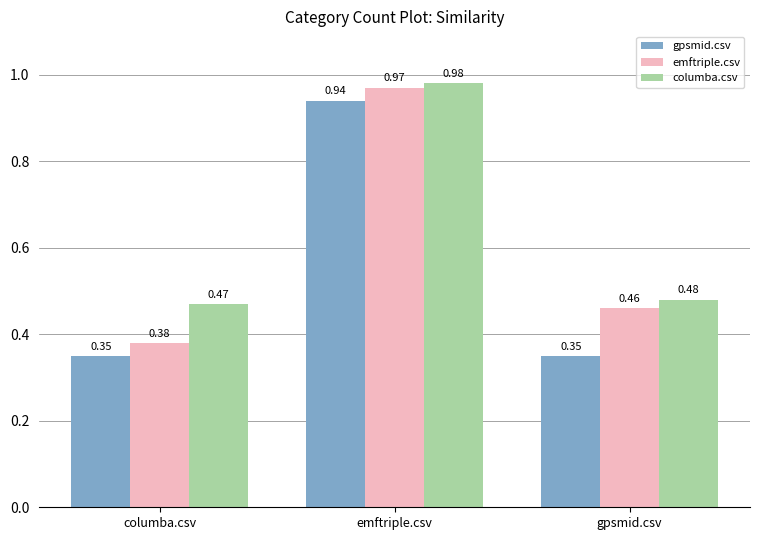

What position from the left is gpsmid.csv?

3